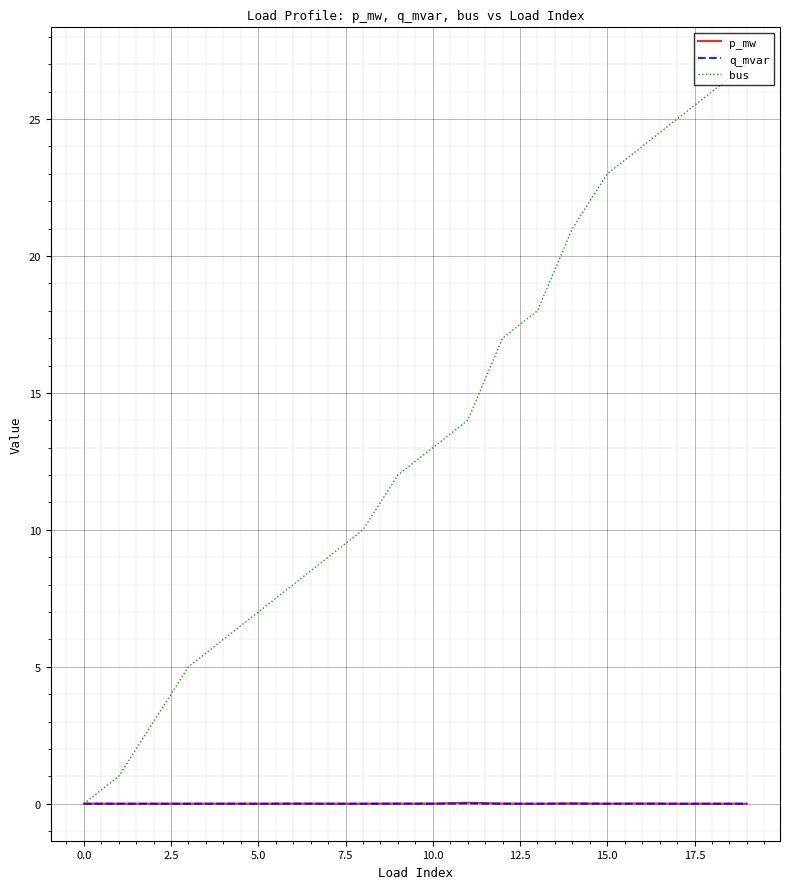

Which series has the largest total across all categories?

bus